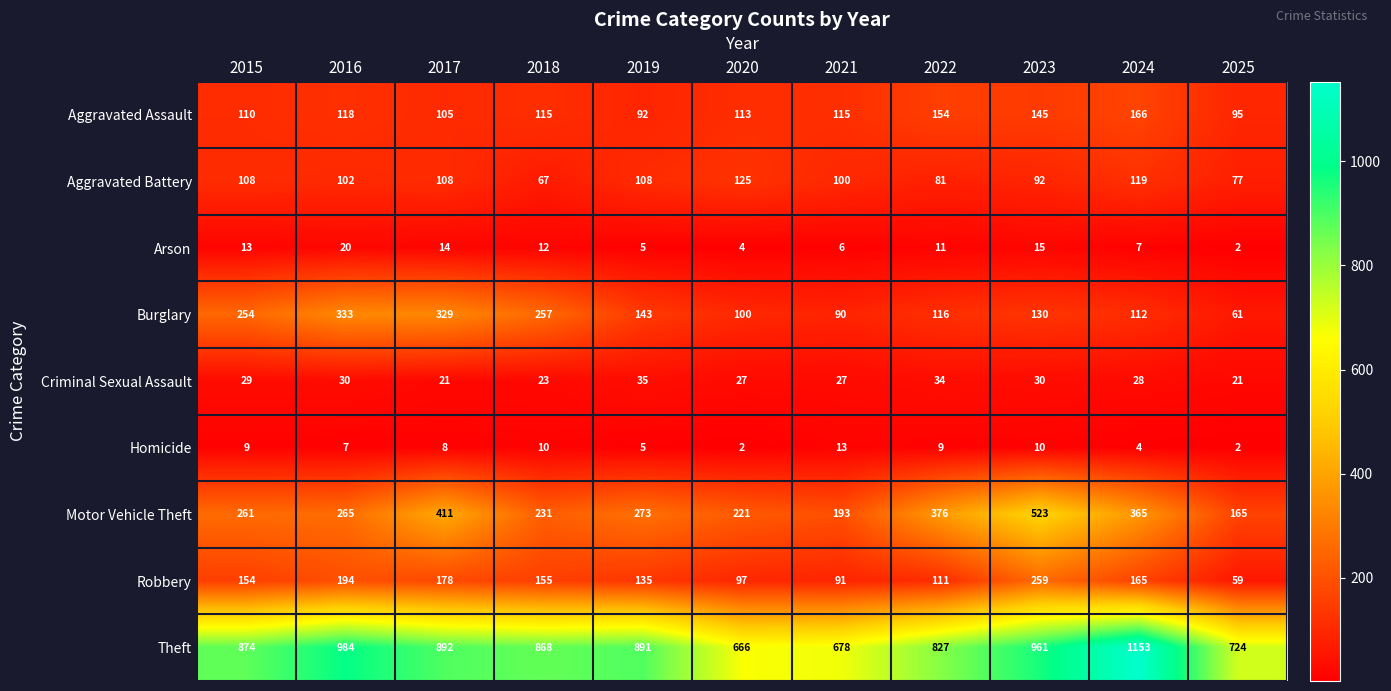

What is the sum of all Burglary values?

1925